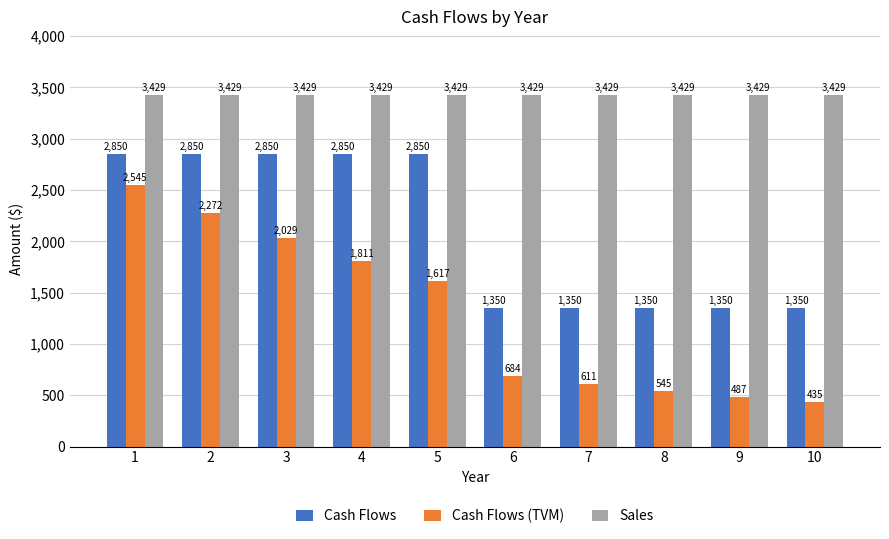

Count the number of categories in the chart.

10